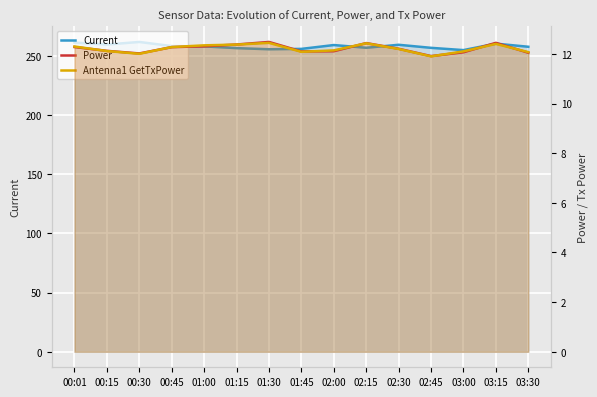

The value of Current at 01:15 is 455.4. True or false?

False